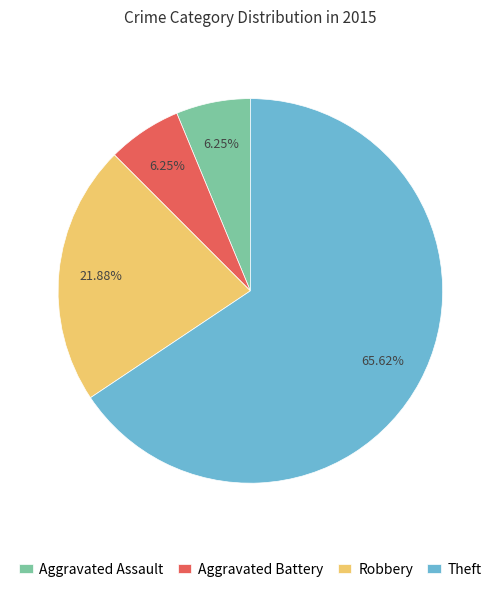

To the nearest percent, what is the difference between the largest and smallest slice percentages?

59%